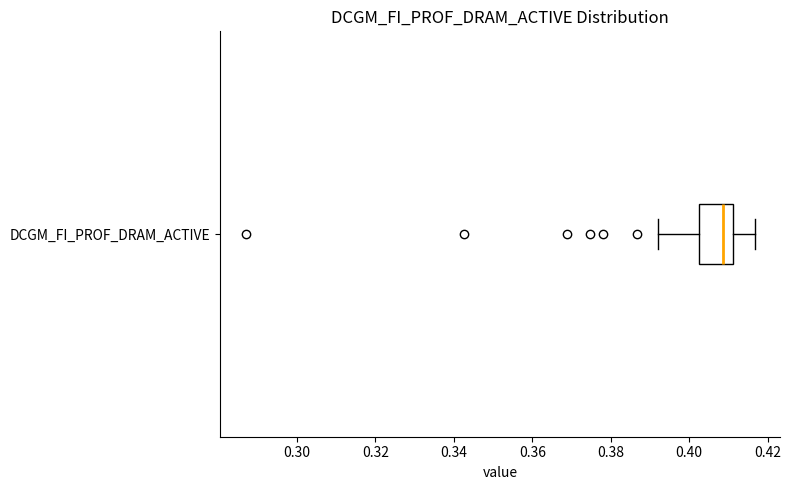

Read this box plot against the x-axis: the position of the median line, the range covered by the box, and the ends of both whiskers. The values are not printed on the chart, so give them approximately, as read against the axis.

median 0.408, box 0.402 to 0.412, whiskers 0.392 to 0.416